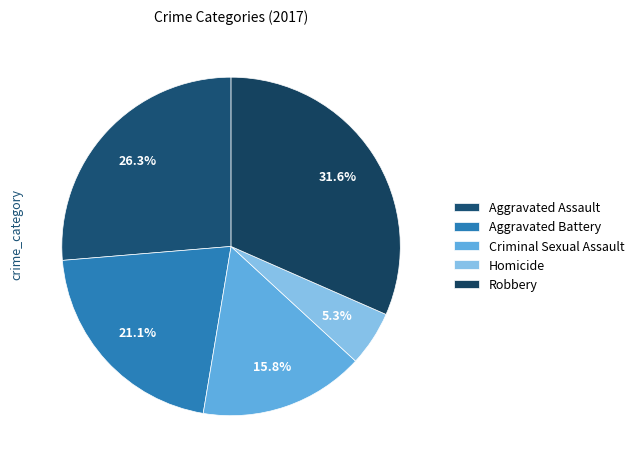

True or false: Criminal Sexual Assault accounts for 16% of the total.

True